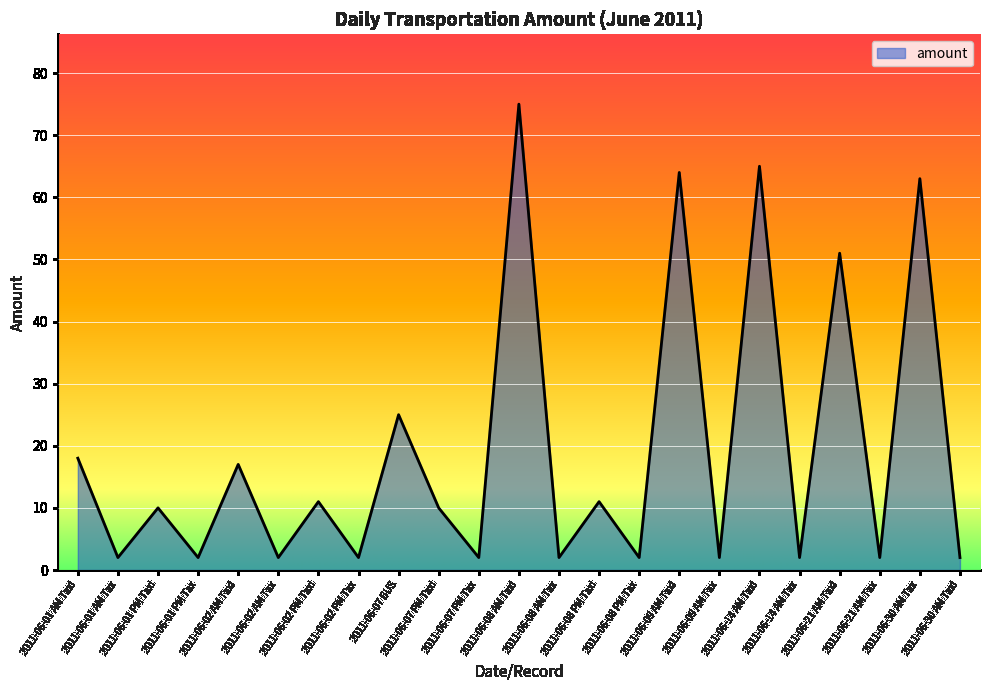

Which label corresponds to the largest value in the chart?

2011-06-08 AM Taxi